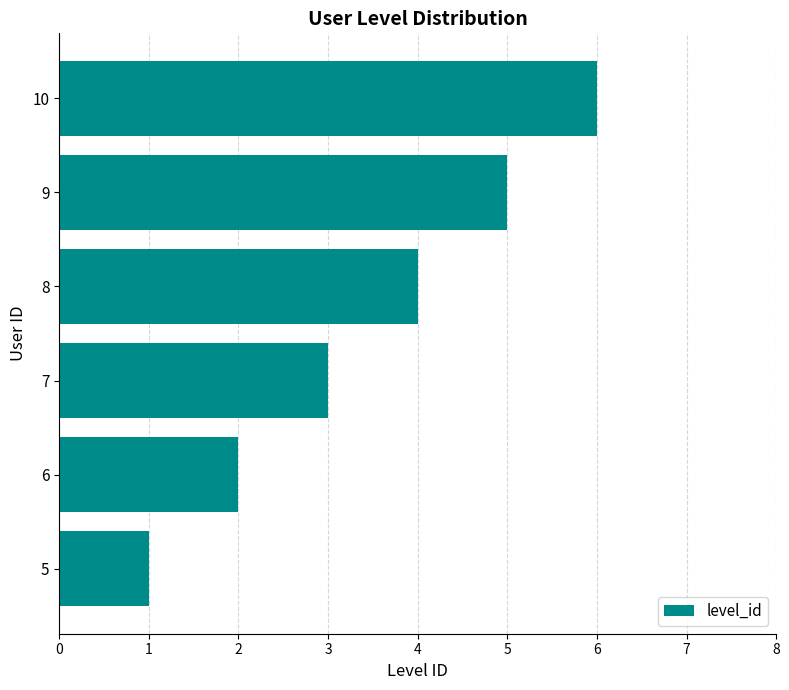

Is it true that the value at 6 is 0?

False